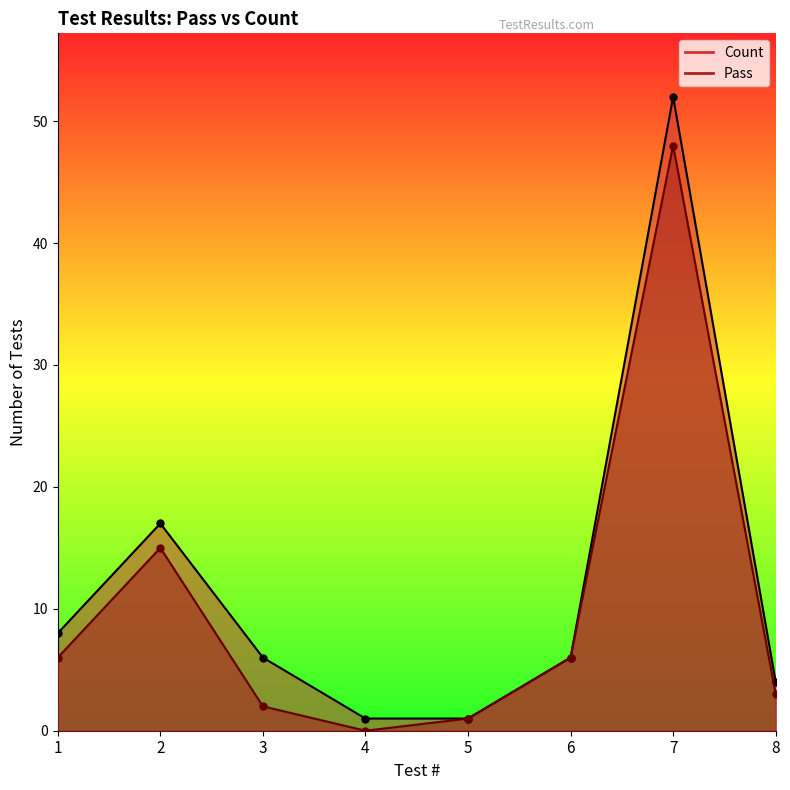

Which series has the largest total across all categories?

Count